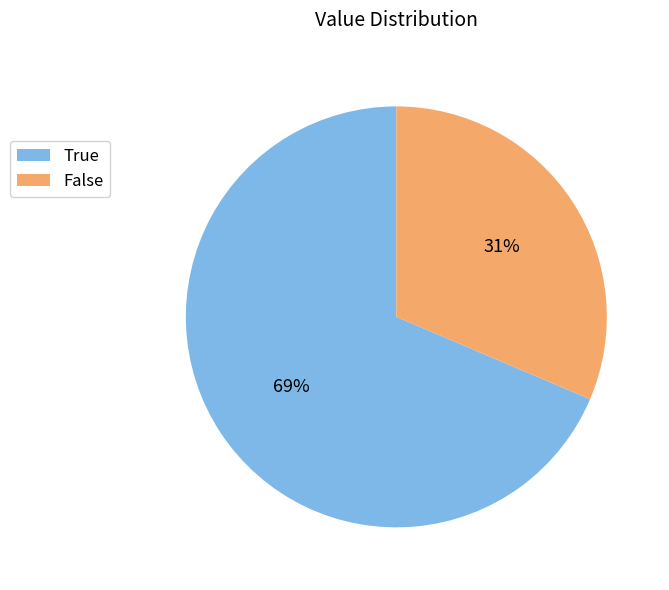

Between False and True, which is larger?

True